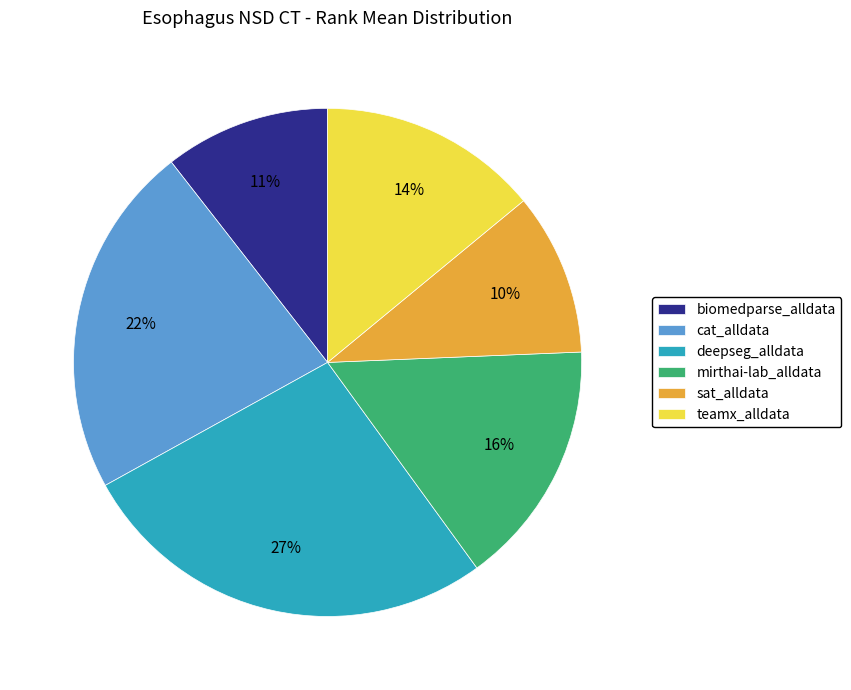

To the nearest percent, what is the average slice percentage?

17%